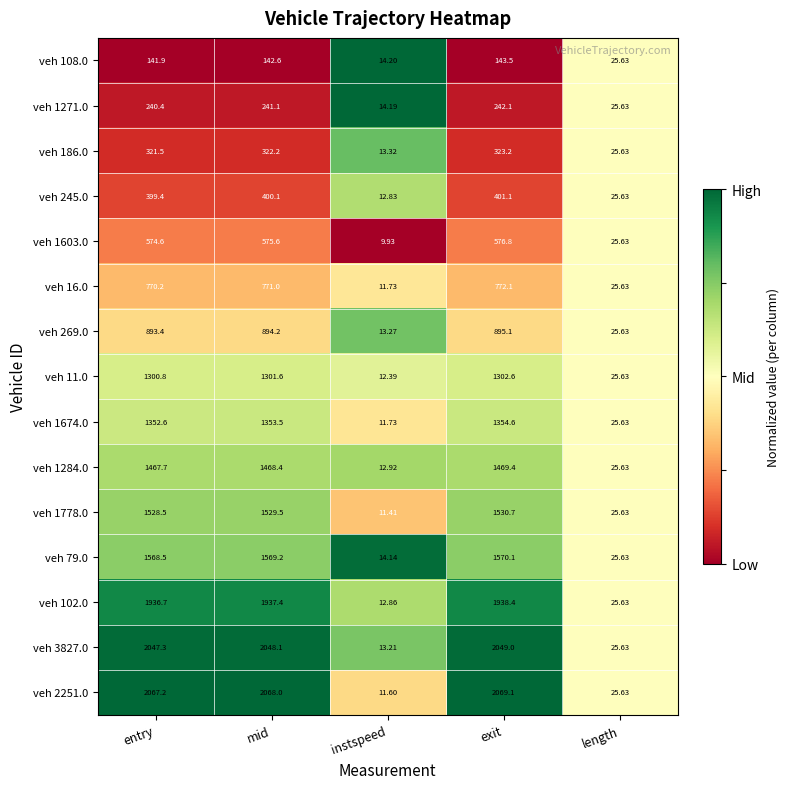

Which series has the largest range (max minus min)?

veh 2251.0